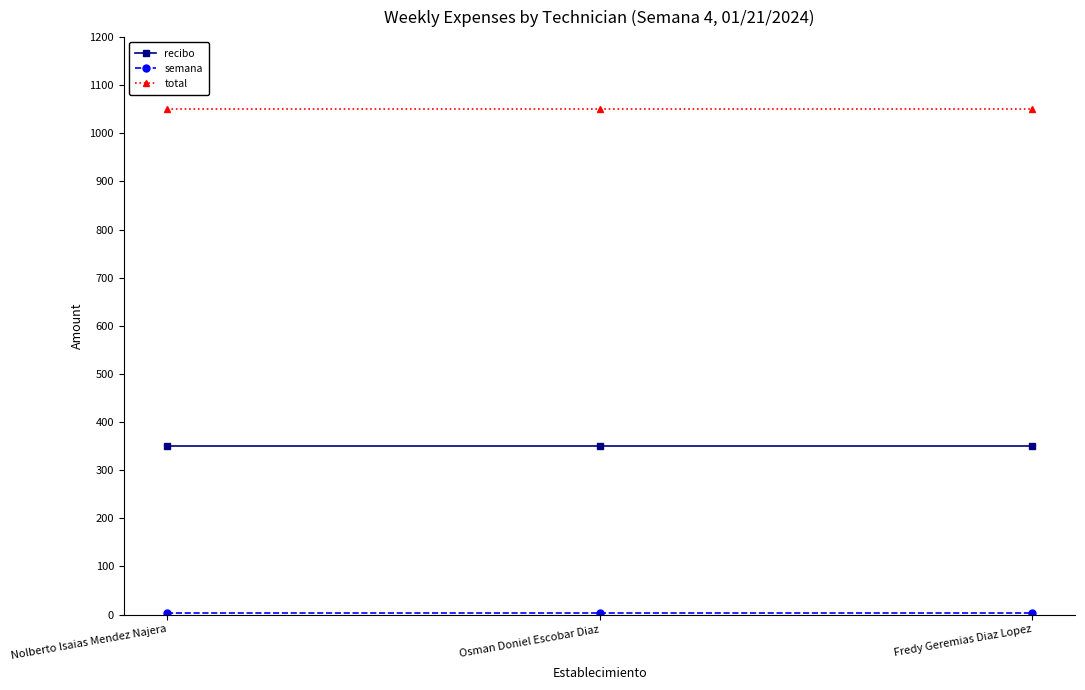

What is the label of the 3rd point from the right?

Nolberto Isaias Mendez Najera